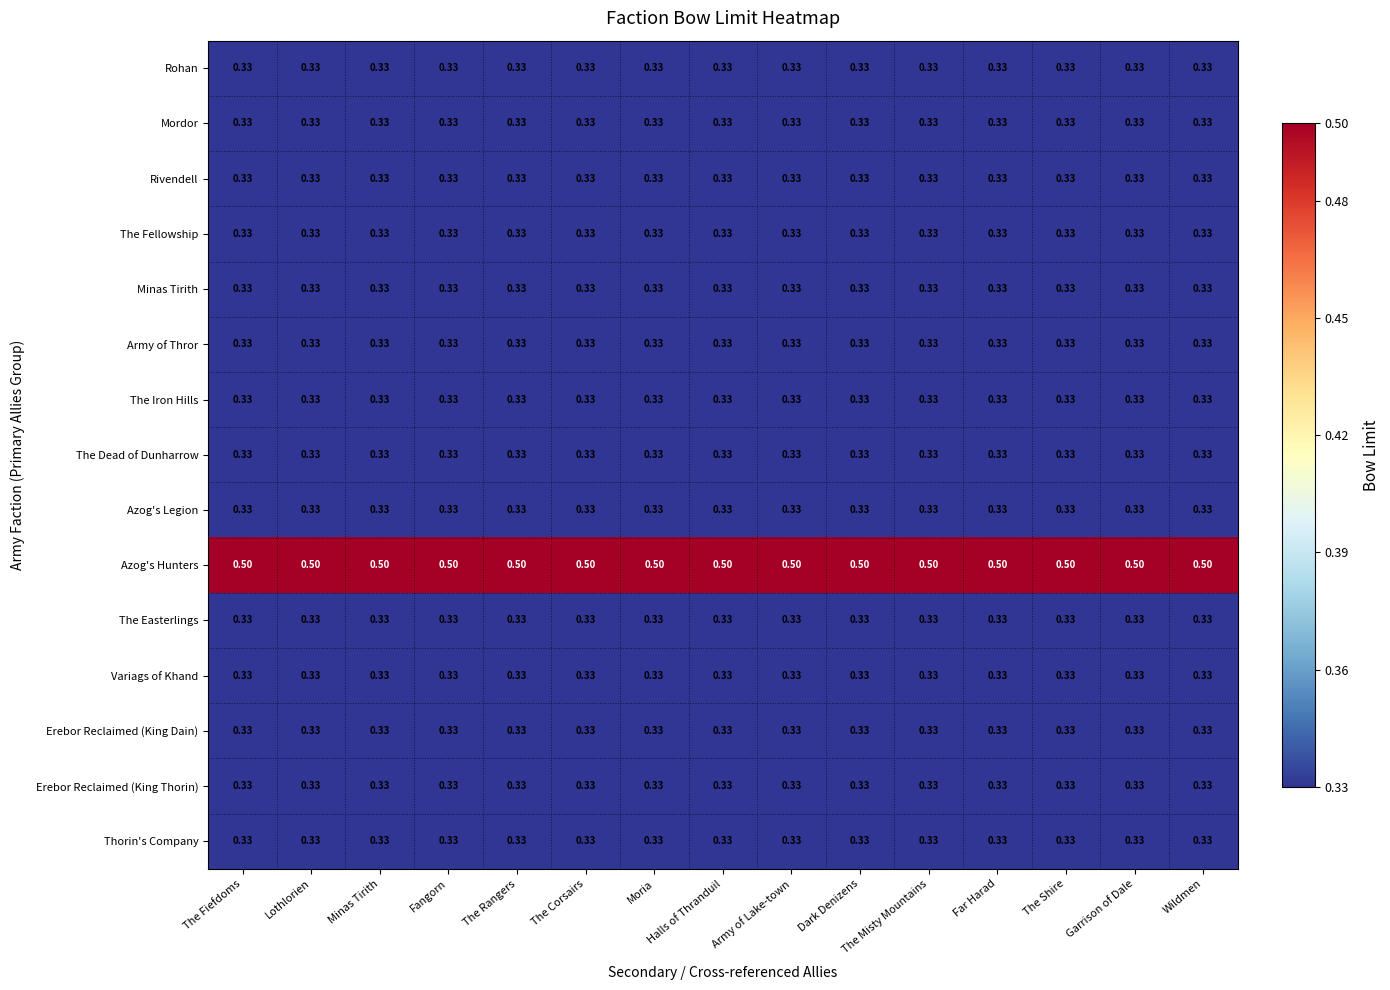

Which series has the largest total across all categories?

Azog's Hunters